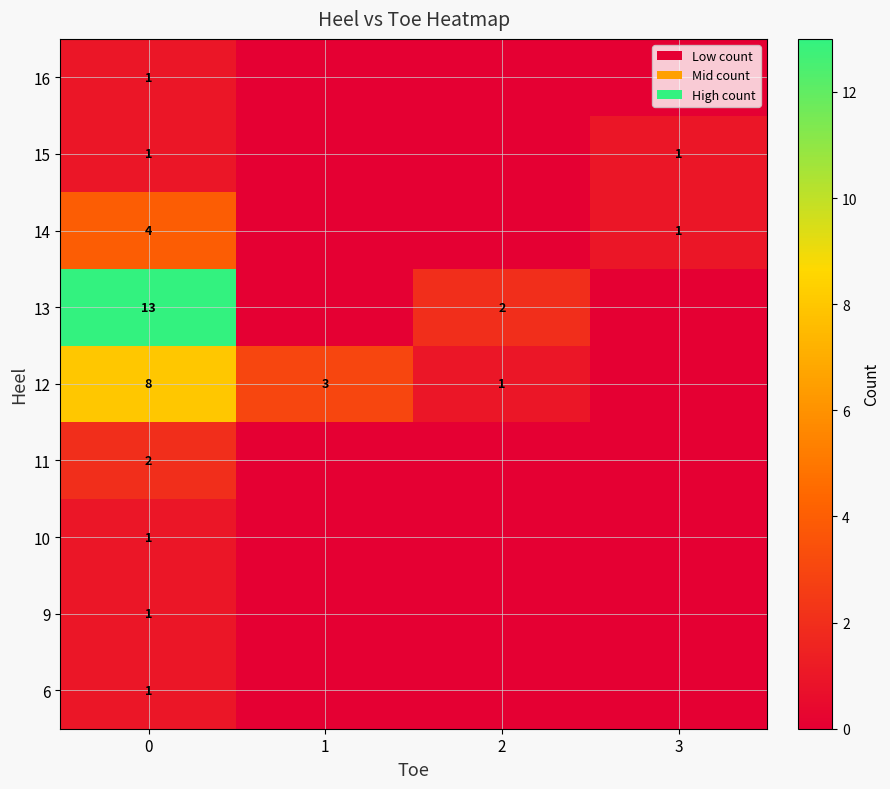

True or false: 11 has a value of 2 at 0.

True